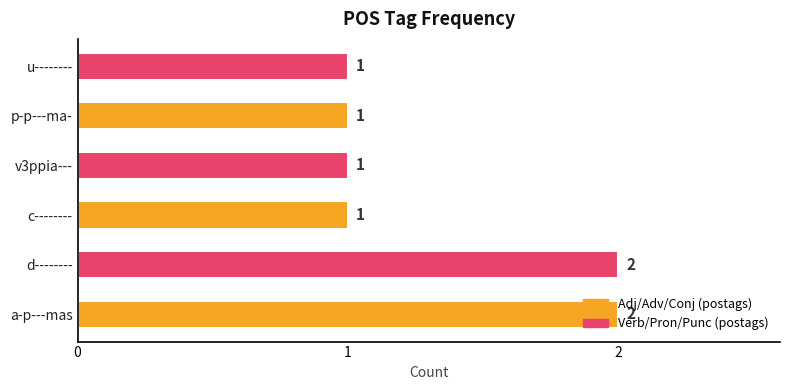

Are the bars horizontal?

Yes